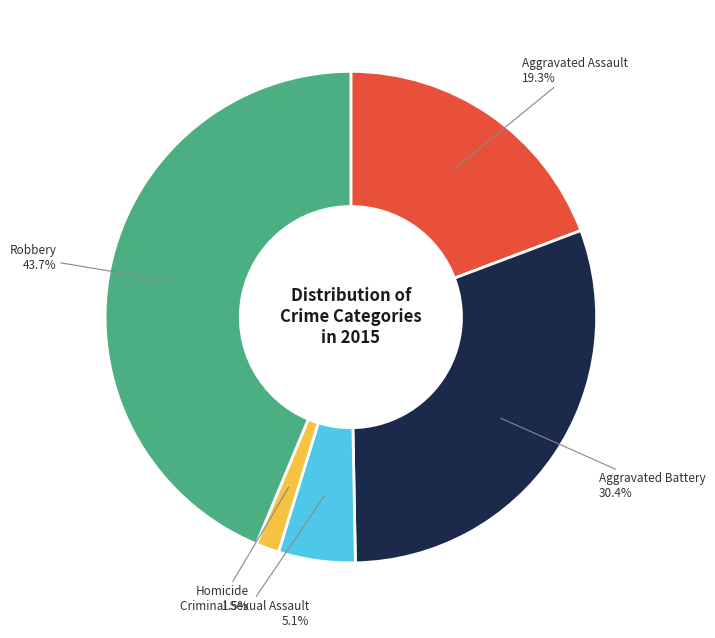

Which has a higher value, Homicide or Aggravated Battery?

Aggravated Battery